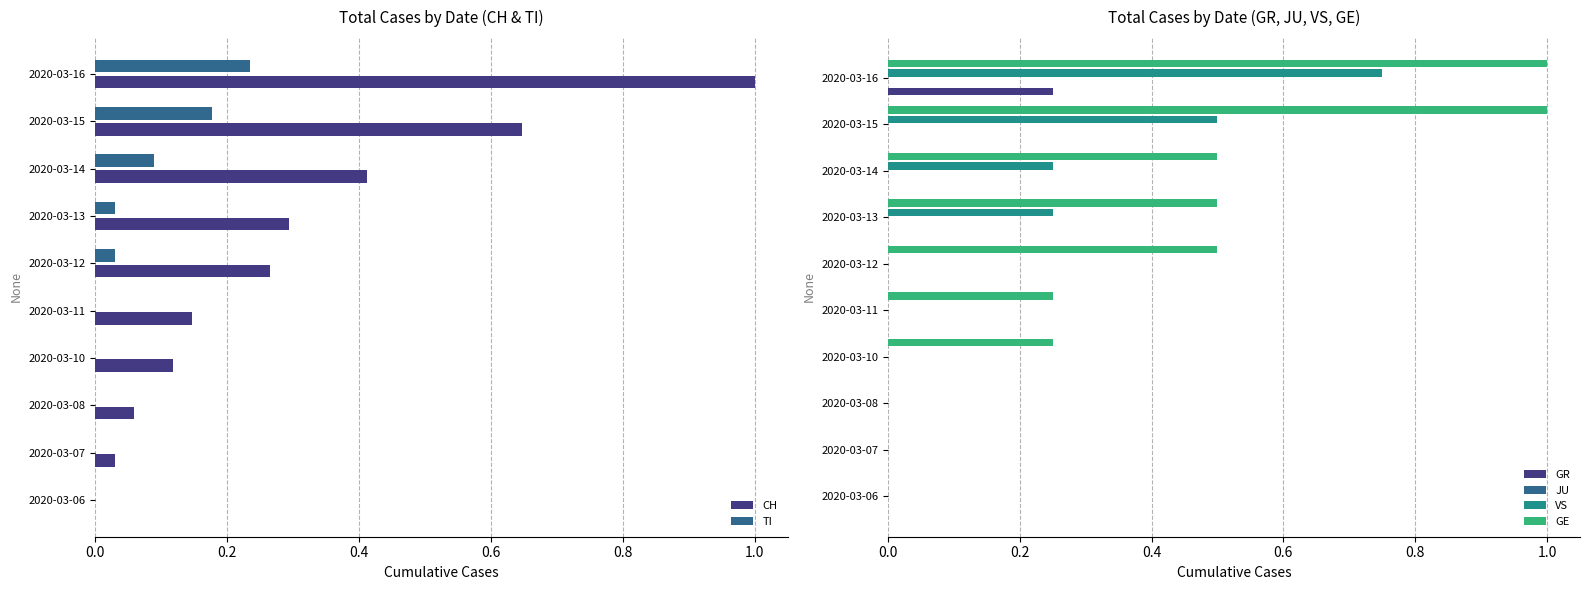

How many categories are shown in the chart?

10